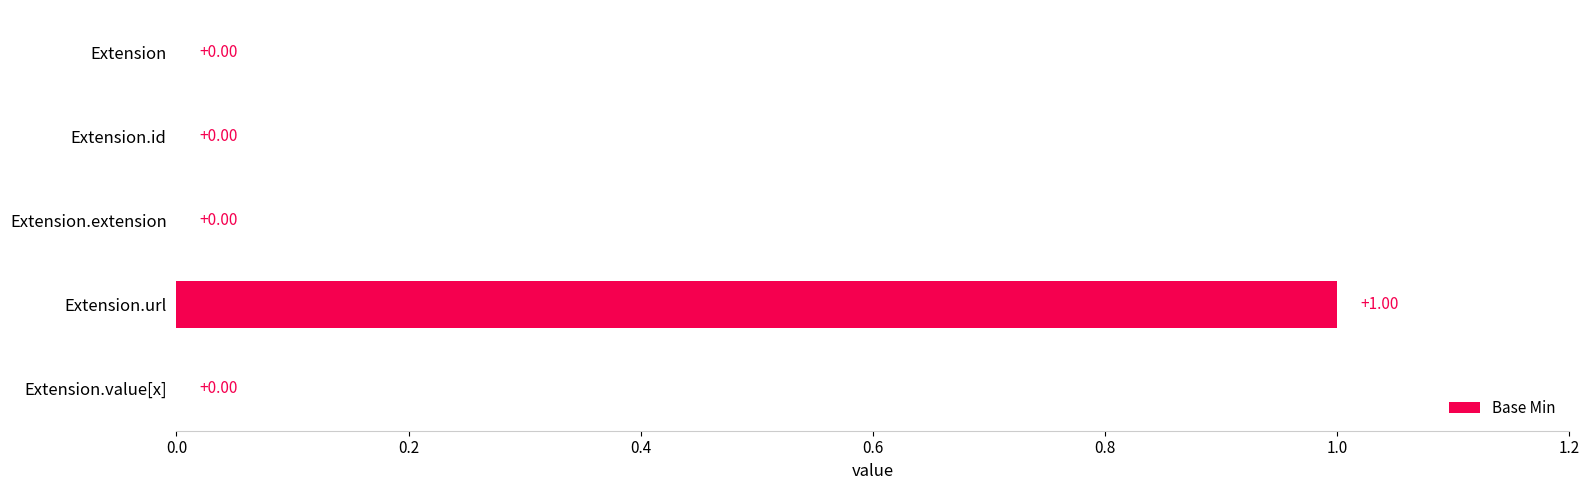

Which has a higher value, Extension or Extension.url?

Extension.url